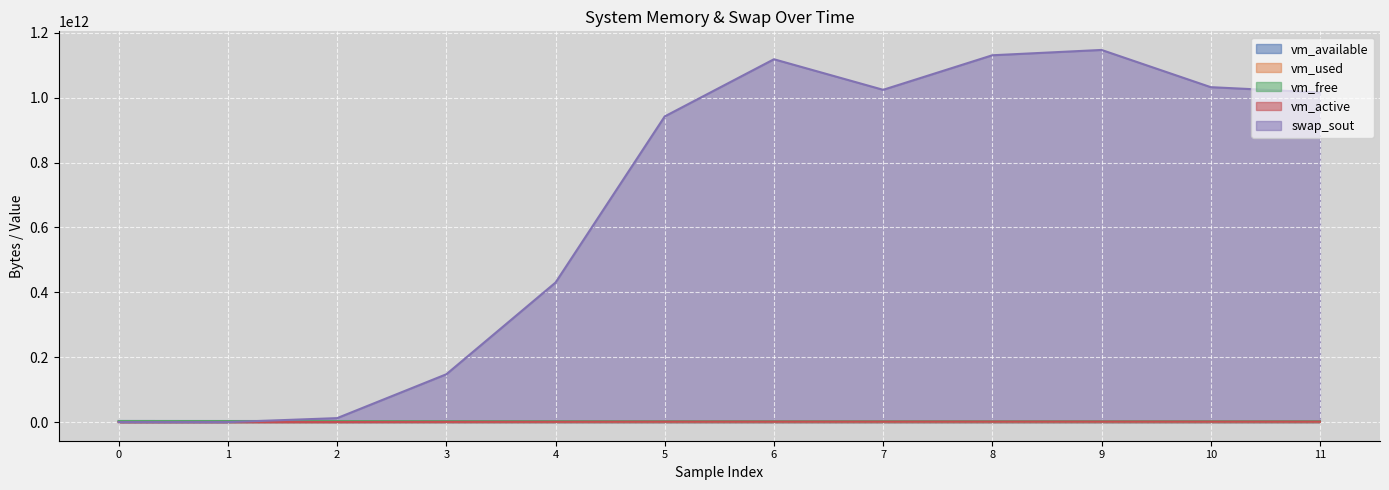

What is the difference between the maximum and minimum values in the vm_active series?

1153576960